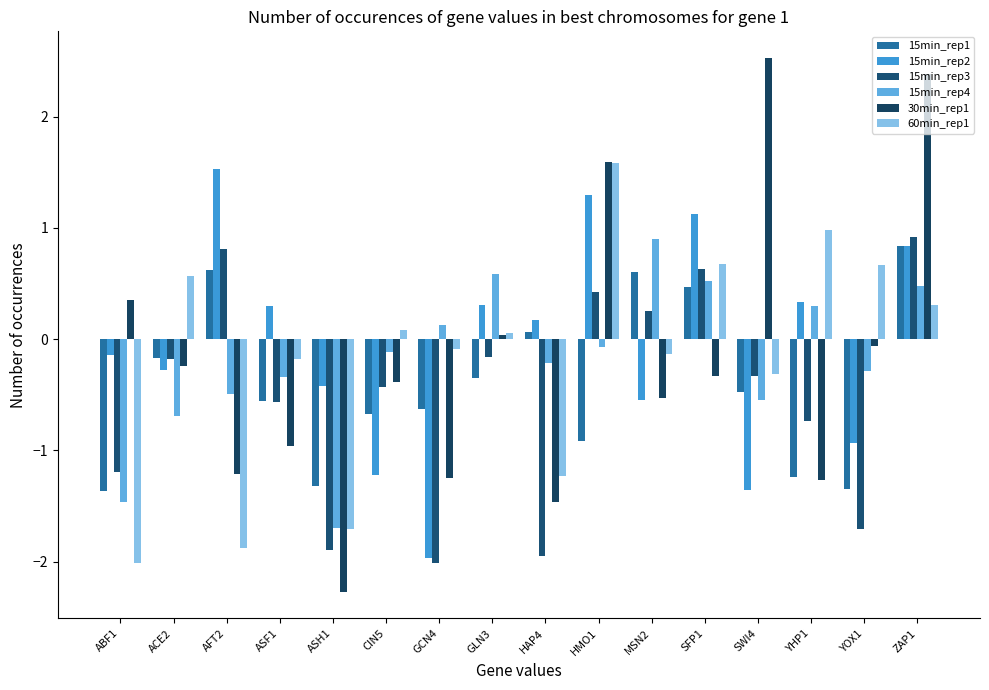

The 15min_rep4 series shows 0.8 at ZAP1. True or false?

False